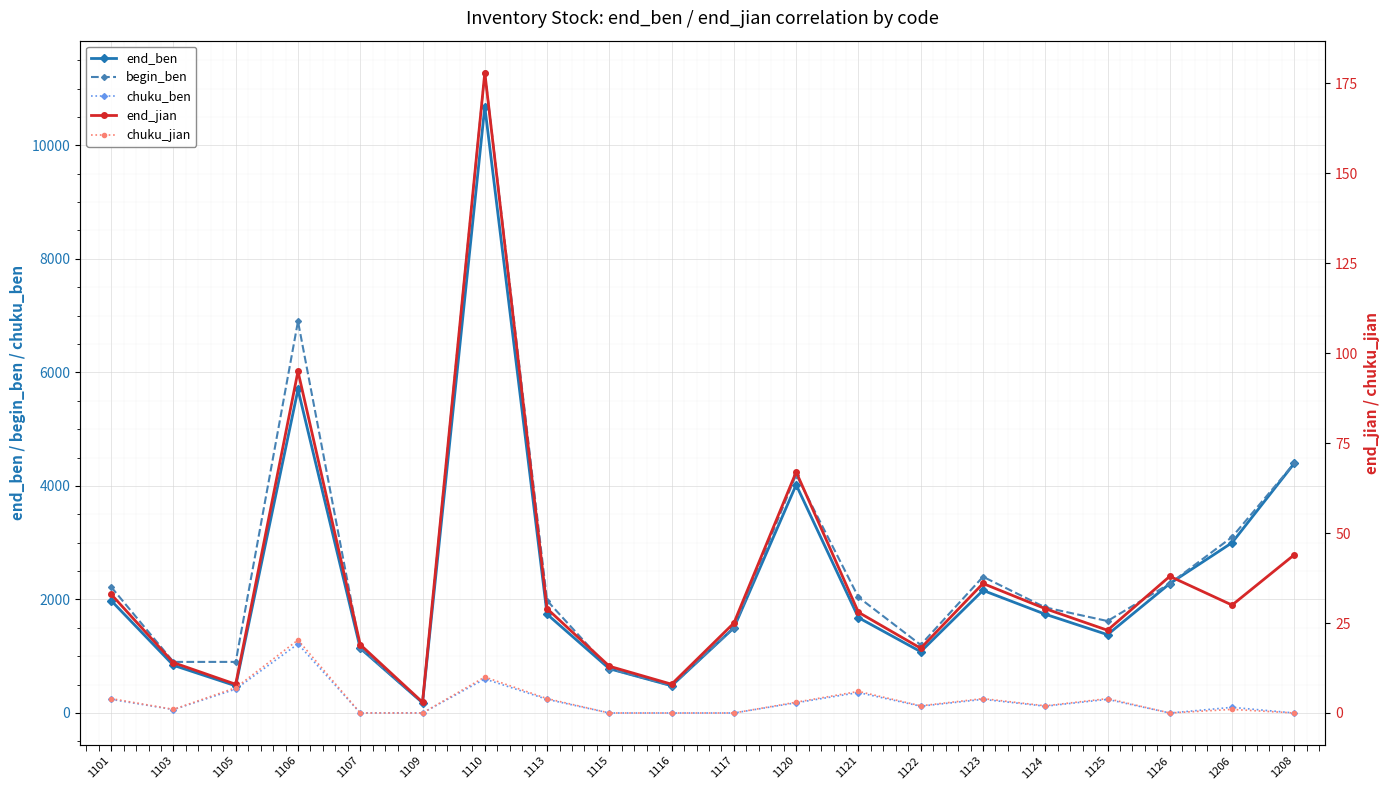

Which category has the highest value across all series?

1110